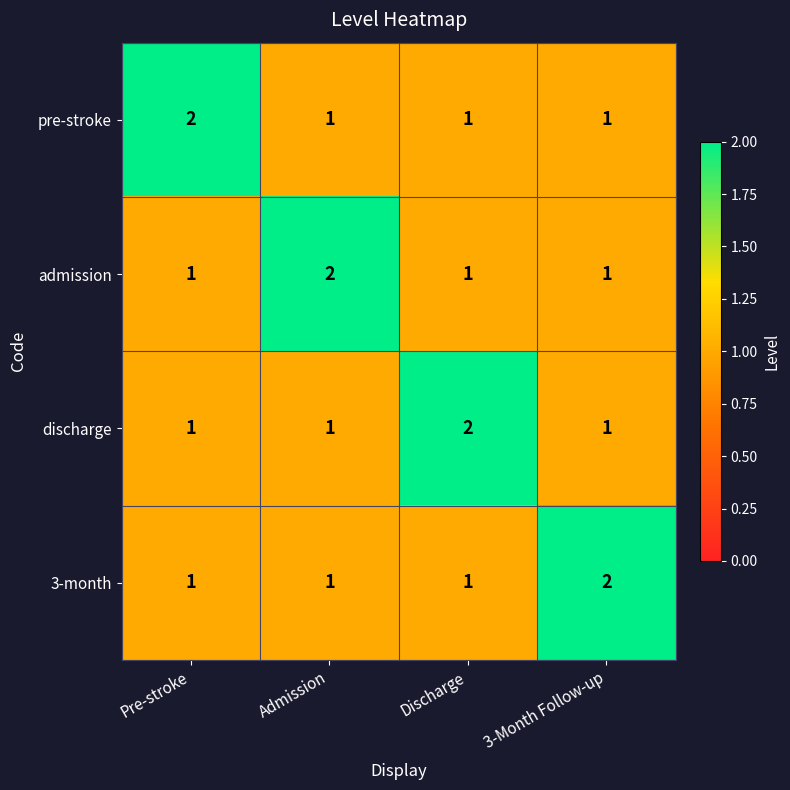

What is the difference between the highest and lowest values at Pre-stroke?

1